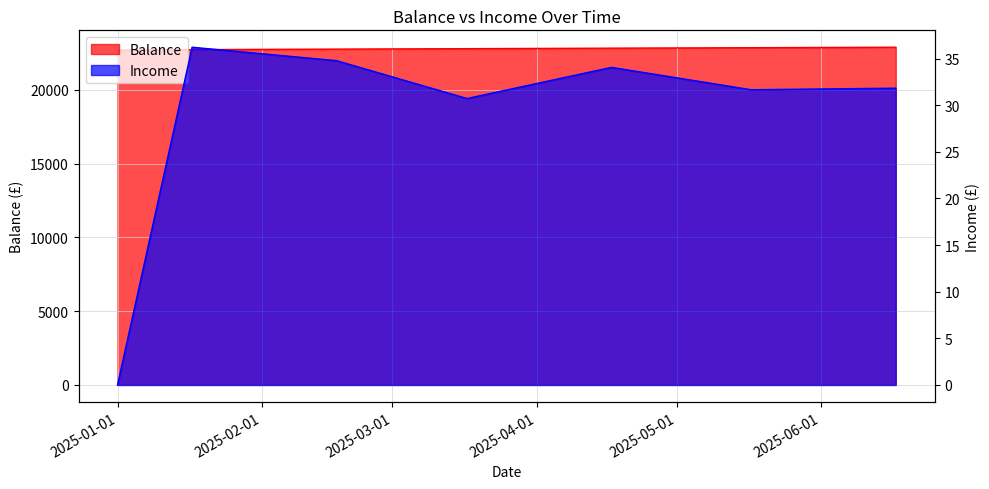

Reading left to right, what are all the values shown in this chart?

Balance: 22676.8	22713.1	22747.8	22778.5	22812.6	22844.2	22876.1
Income: 0.0	36.2	34.8	30.7	34.0	31.6	31.8